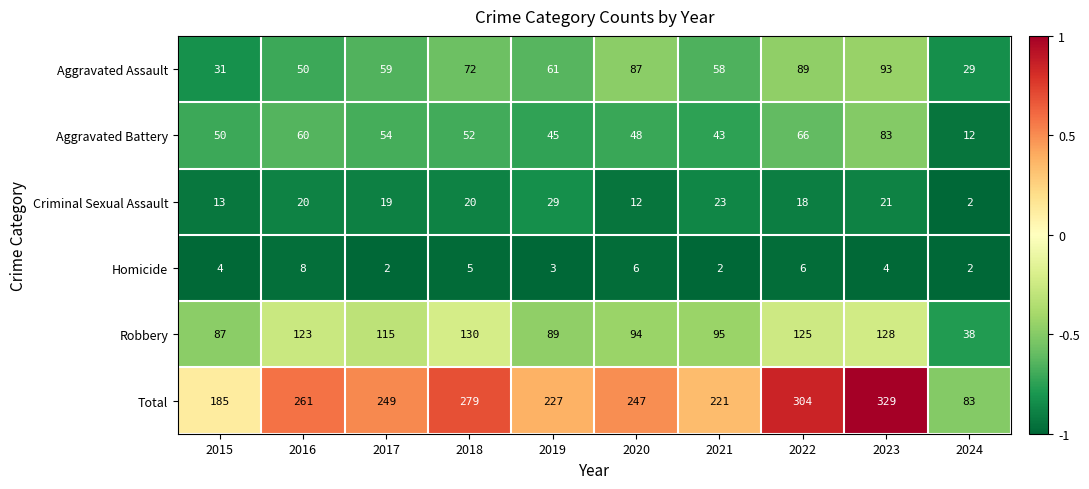

What is the spread (max minus min) of values at 2018?

274